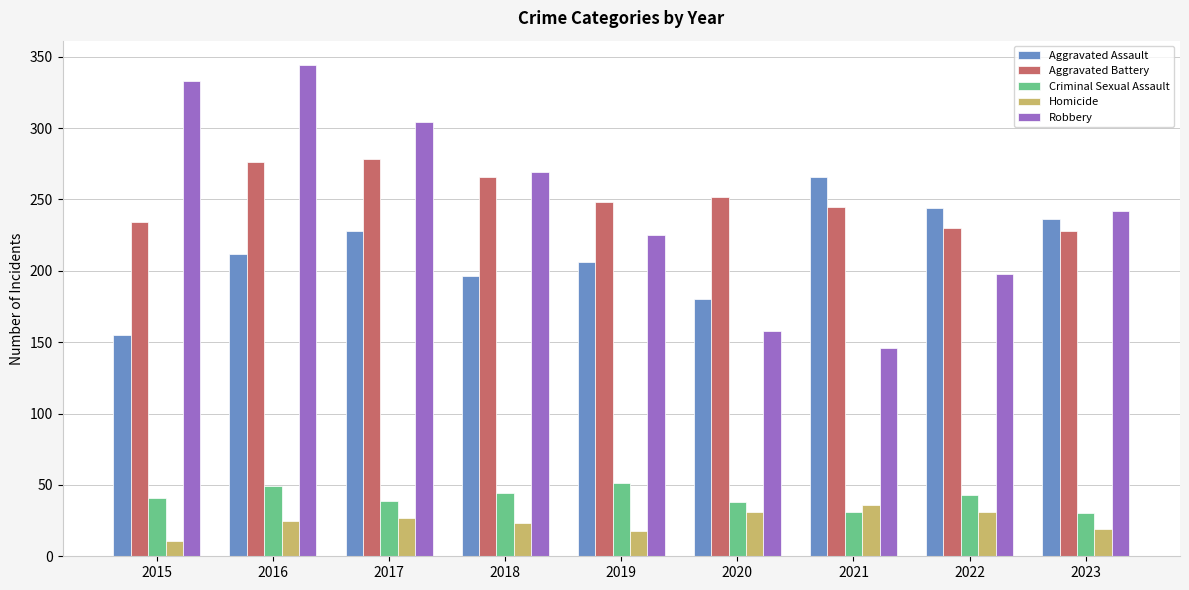

Which series has the largest range (max minus min)?

Robbery